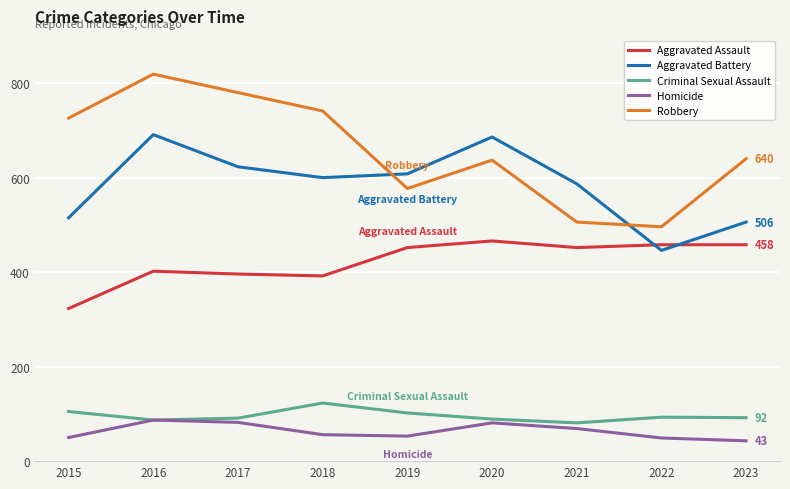

Is this an area chart (filled region under the line)?

No